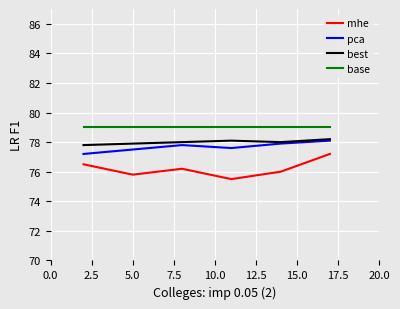

Which series has the largest total across all categories?

base